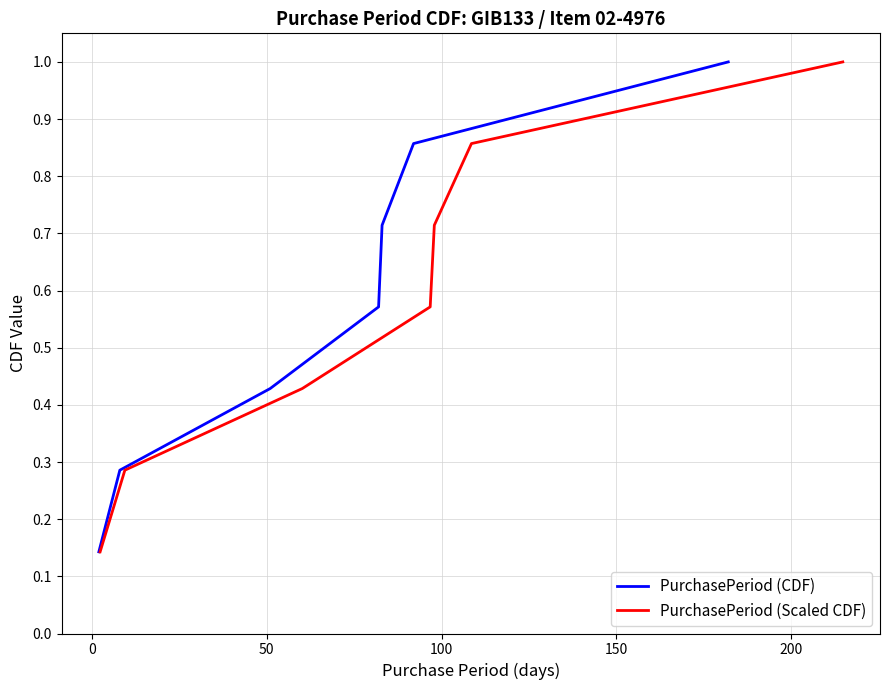

Is this an area chart (filled region under the line)?

No